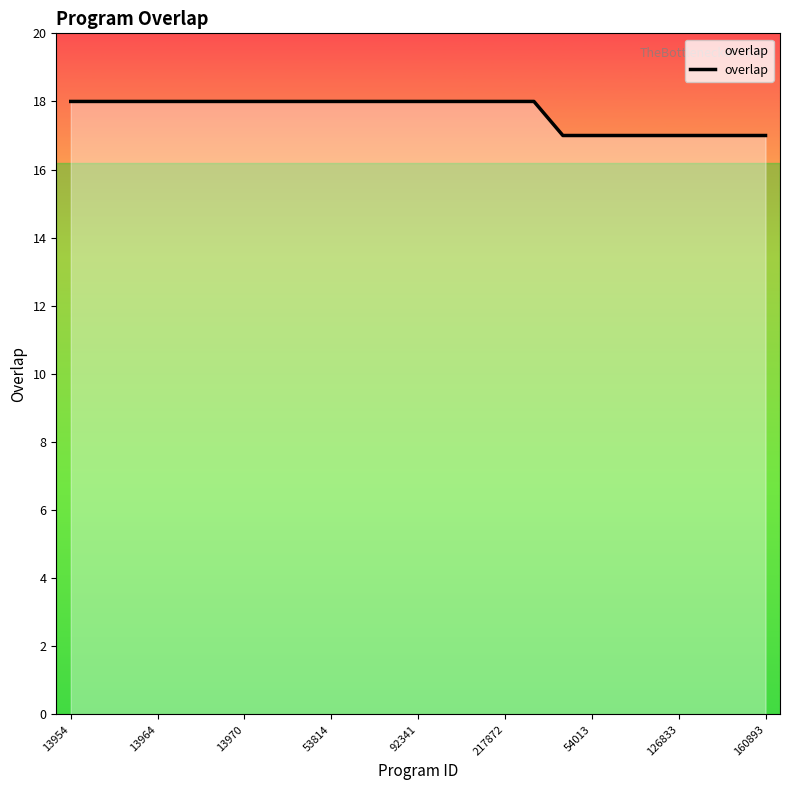

What is the smallest value displayed?

17